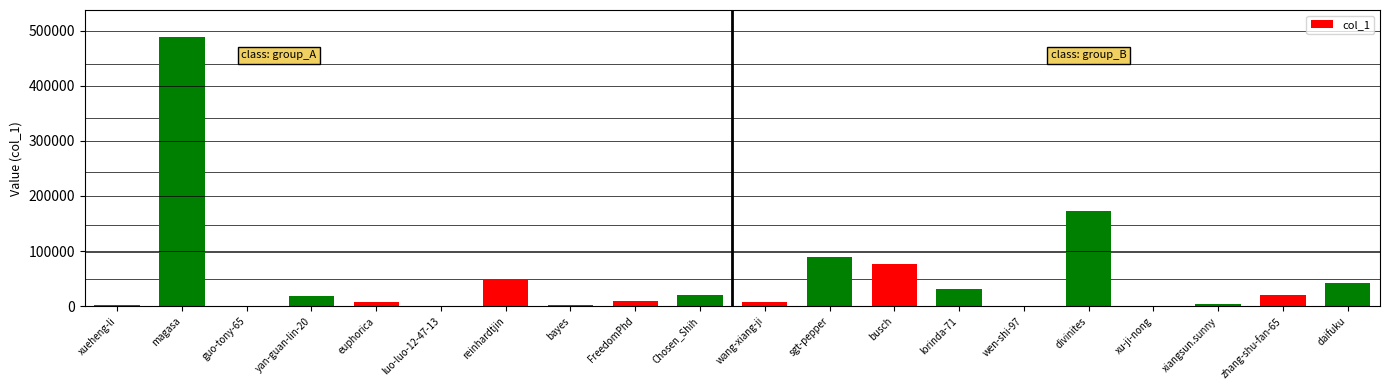

Read the value at xiangsun.sunny.

4541